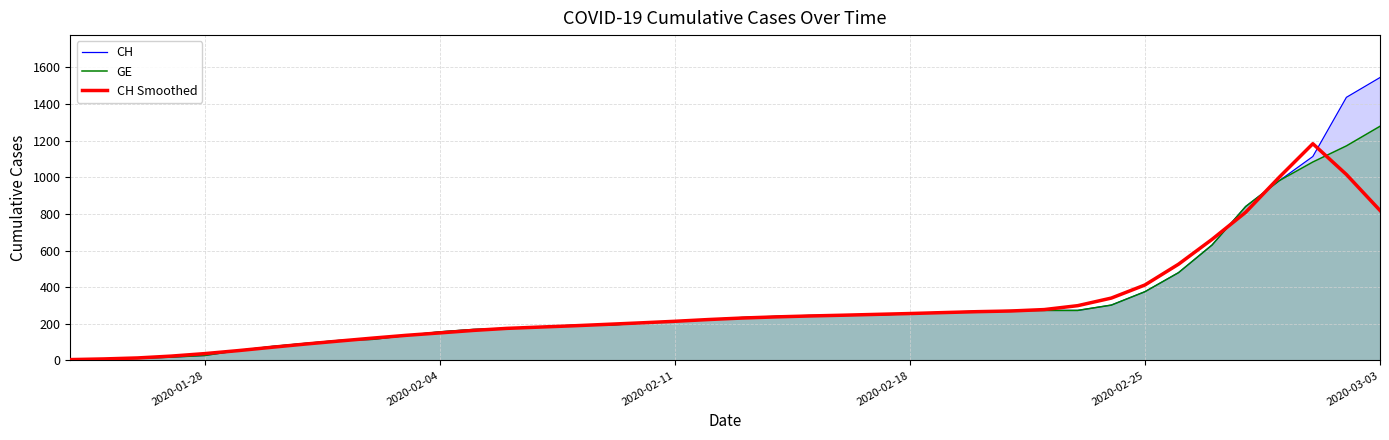

What is the highest value of the CH series?

1544.0